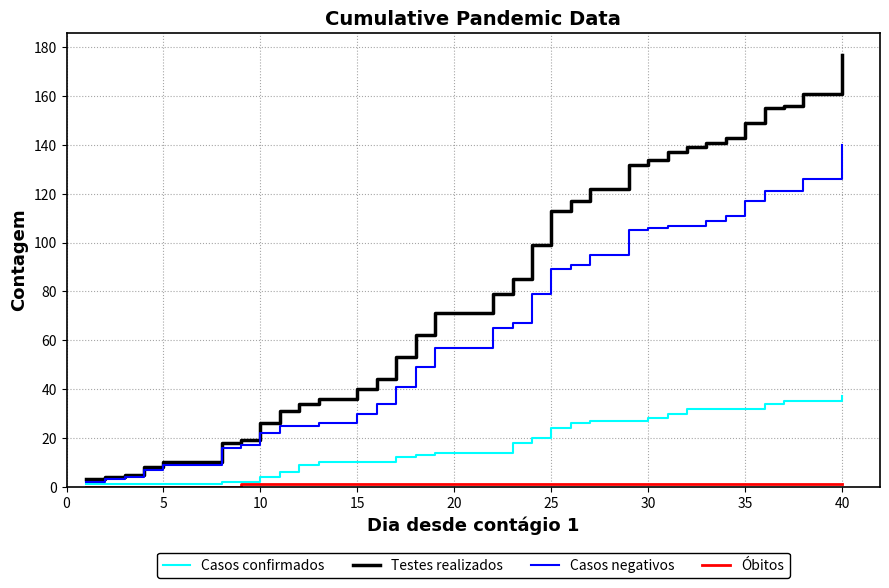

Which series has the largest total across all categories?

Testes realizados